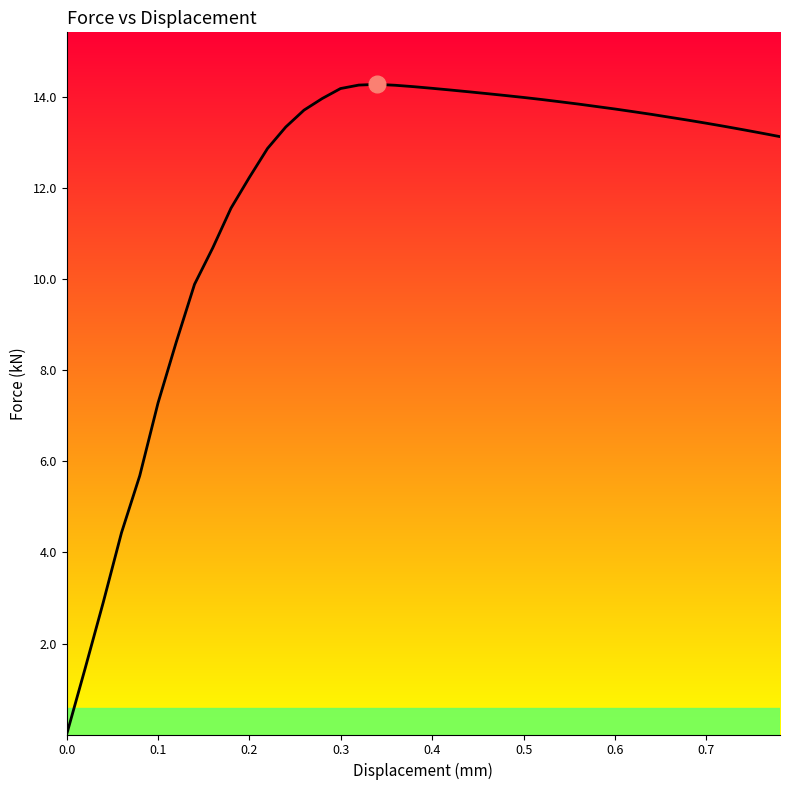

What is the maximum value shown in the chart?

14.3